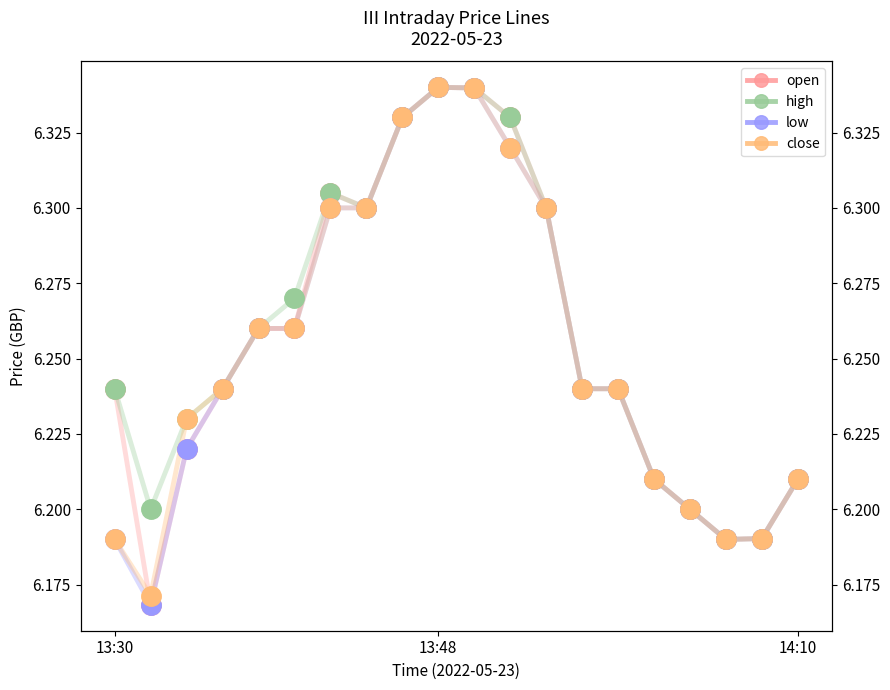

What is the highest value of the close series?

6.3